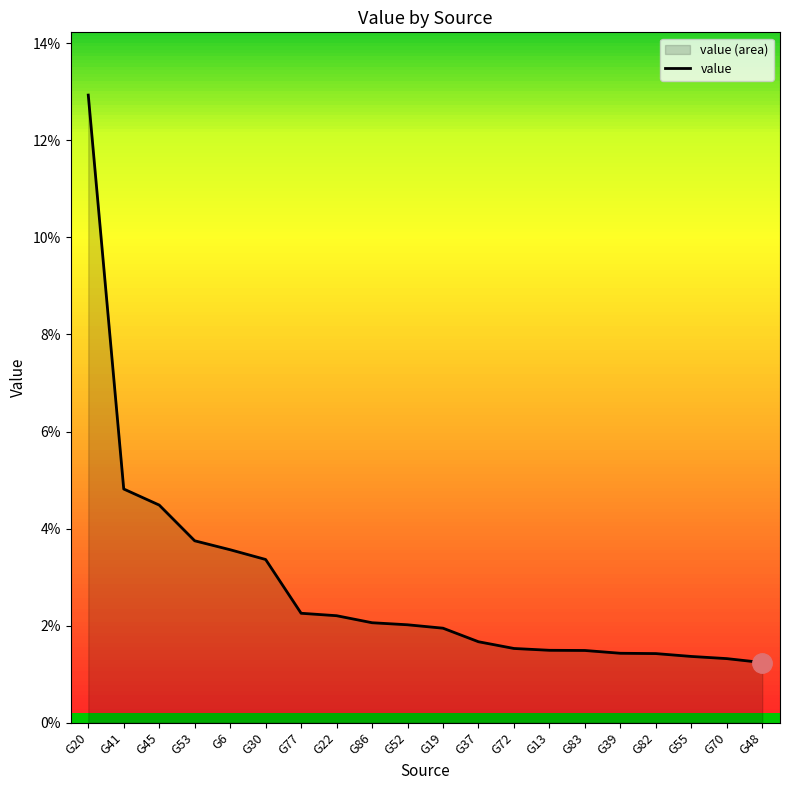

The chart shows a value of 0.0 at G83. True or false?

False